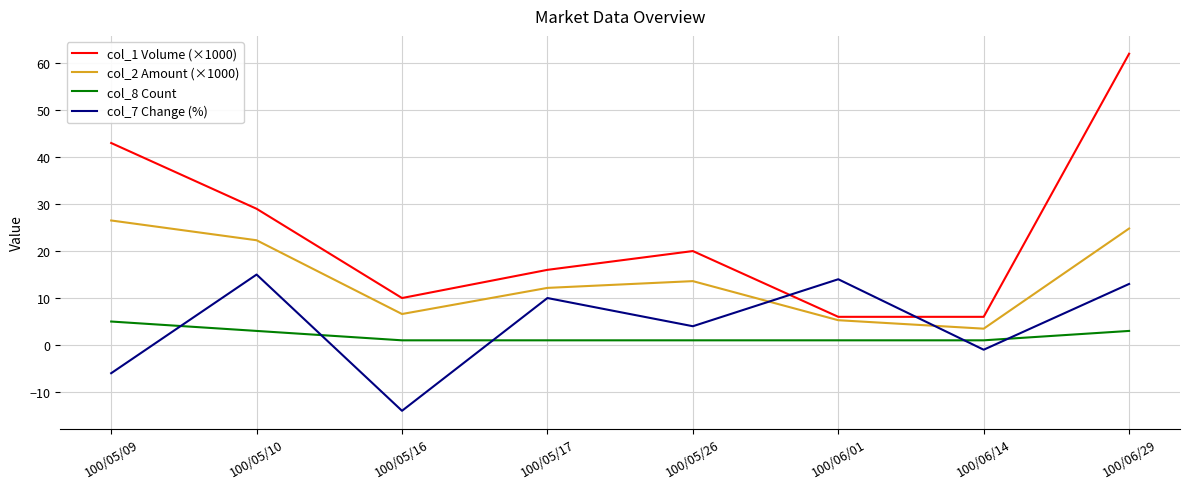

At which label does col_1 Volume (×1000) first exceed 20?

100/05/09